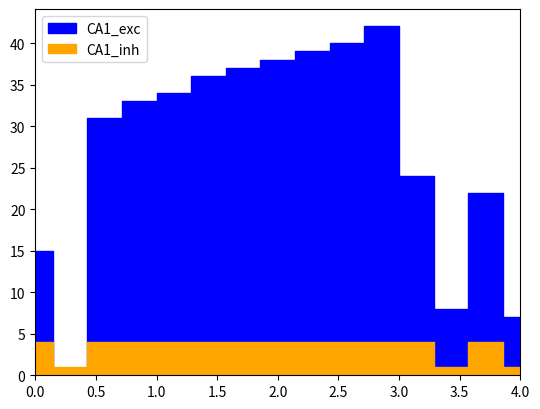

What is the sum of all CA1_exc values?

406